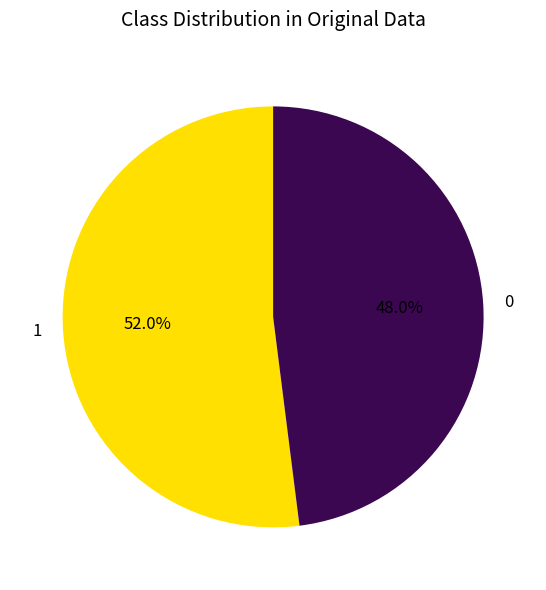

How many segments does this pie chart have?

2